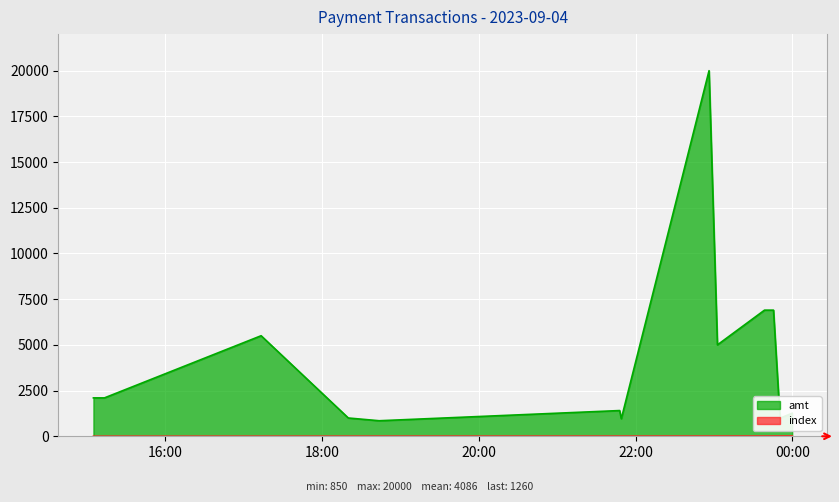

Count the number of categories in the chart.

16